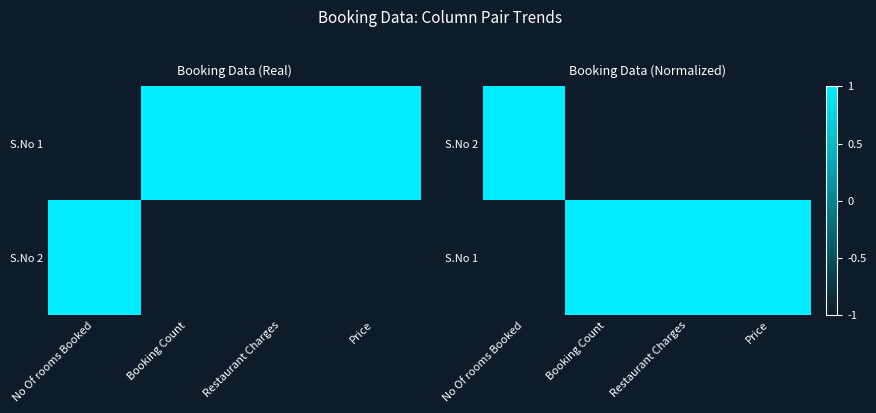

What is the maximum value for S.No 1?

1